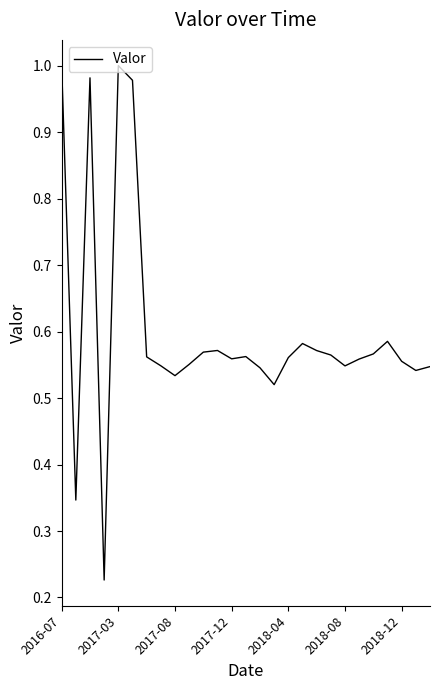

What is the difference between the maximum and minimum values?

0.8